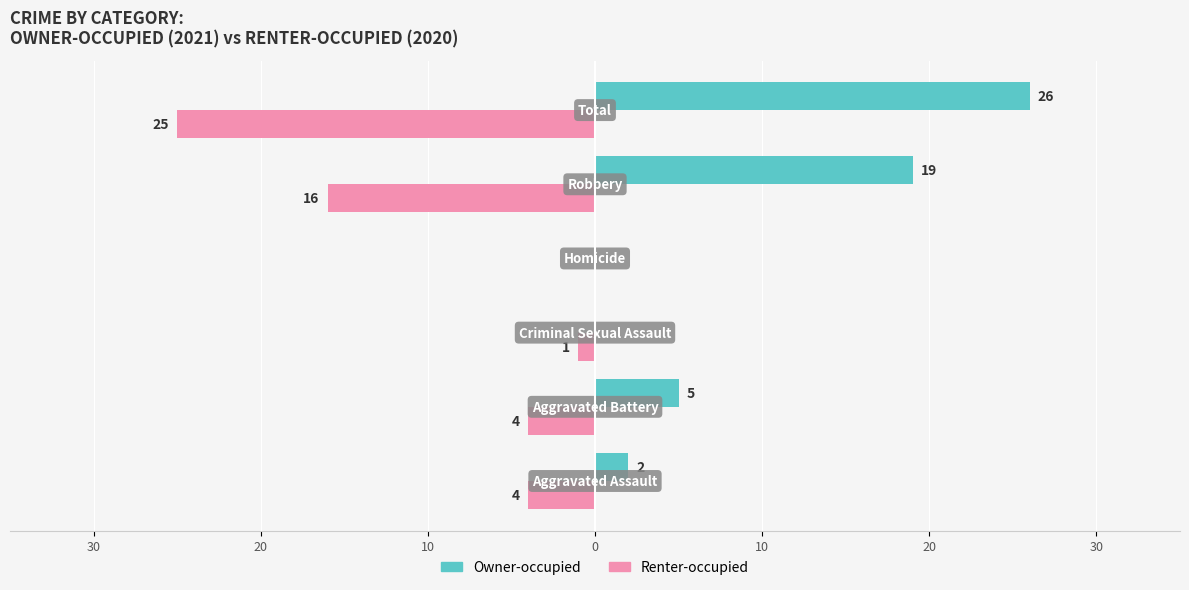

What are all the series names shown in the legend?

Owner-occupied, Renter-occupied